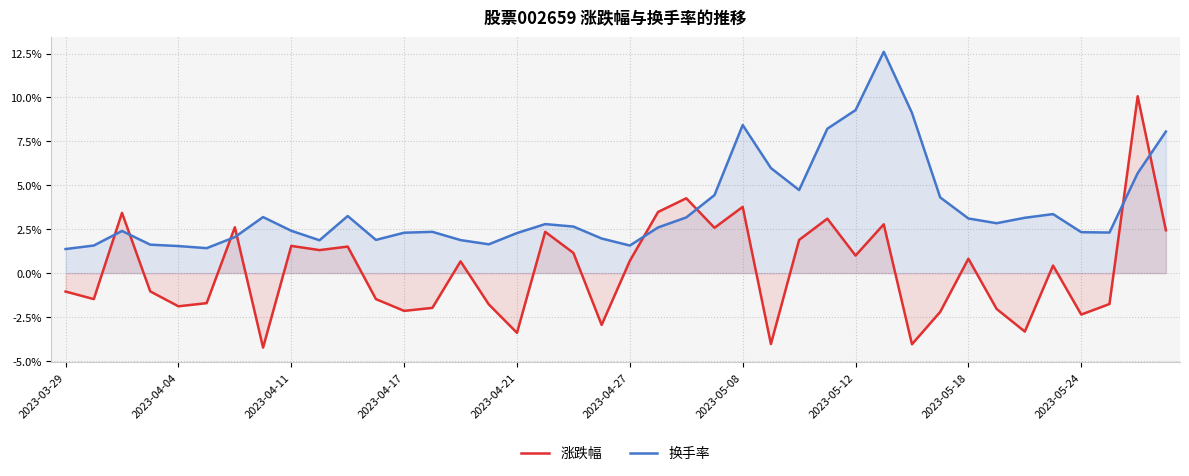

How many positive values does the 涨跌幅 series have?

21